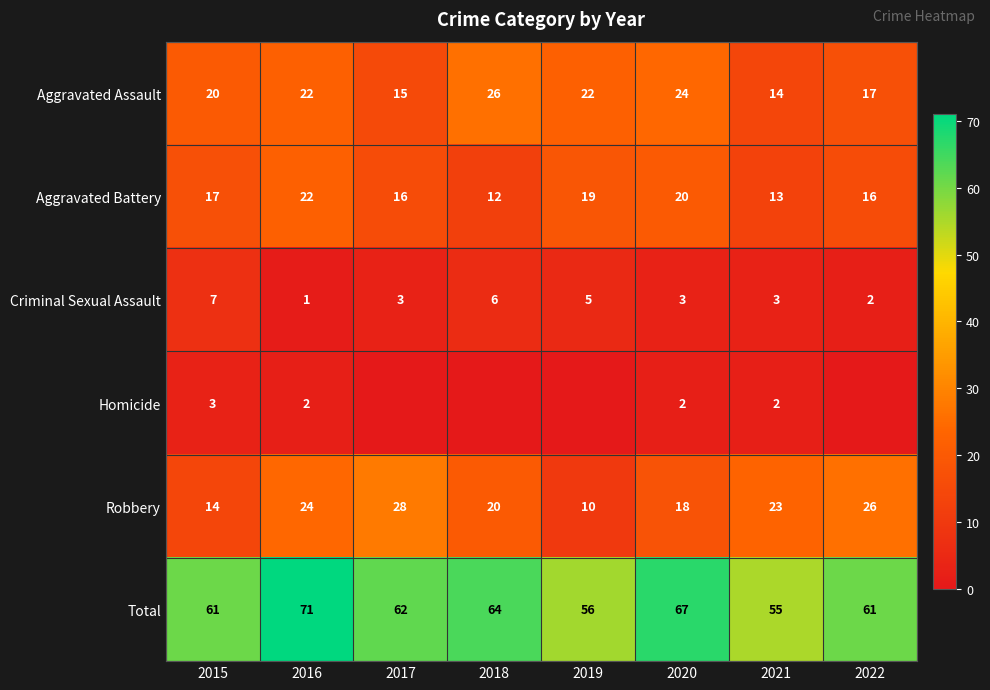

Which label corresponds to the smallest value in the chart?

2017